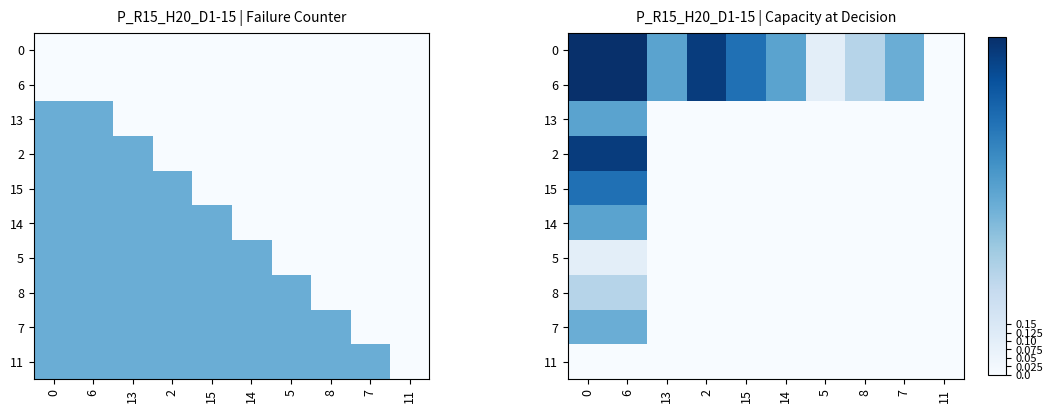

What is the average value of the 0 series?

0.6